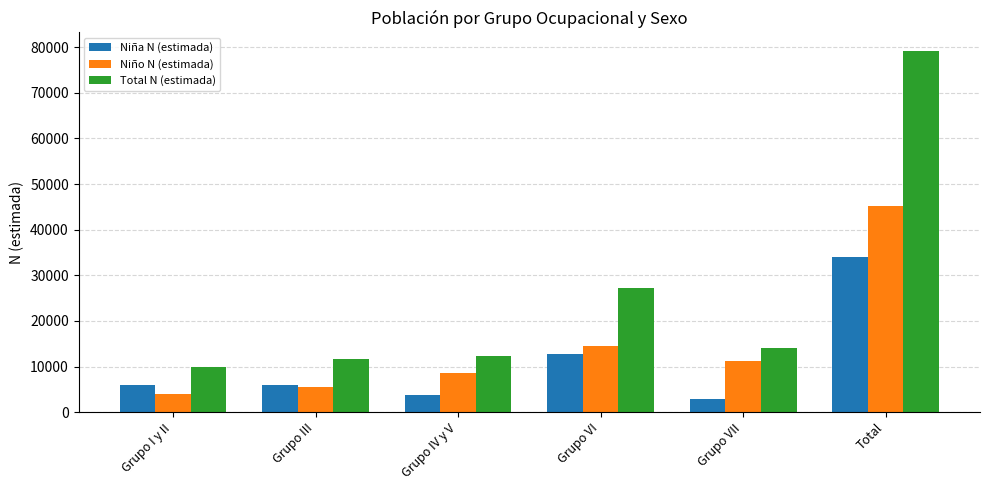

At which label is Niño N (estimada) closest to 24561?

Grupo VI